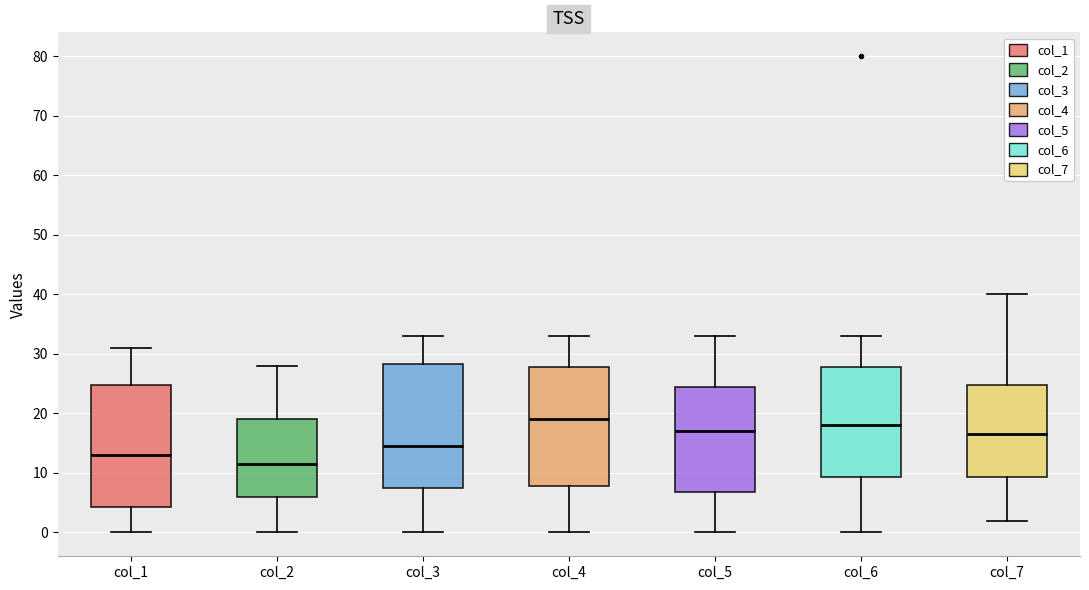

Reading left to right, transcribe this box plot: for each box, give where its median line is, the range the box spans, and where its two whiskers end, as read against the y-axis. The values are not printed on the chart, so give them approximately, as read against the axis.

col_1: median 13, box 4 to 25, whiskers 0 to 31
col_2: median 12, box 6 to 19, whiskers 0 to 28
col_3: median 15, box 8 to 28, whiskers 0 to 33
col_4: median 19, box 8 to 28, whiskers 0 to 33
col_5: median 17, box 7 to 25, whiskers 0 to 33
col_6: median 18, box 9 to 28, whiskers 0 to 33
col_7: median 17, box 9 to 25, whiskers 2 to 40